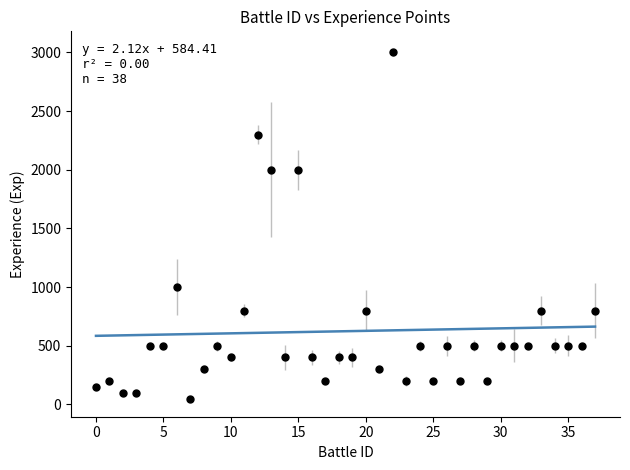

What is the range of Y values (max minus min)?

2950